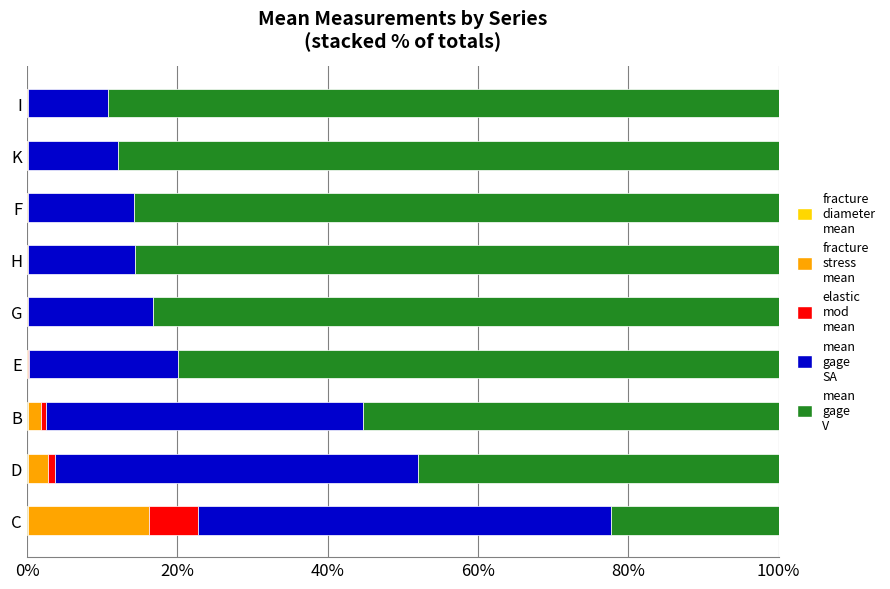

Count the number of categories in the chart.

9